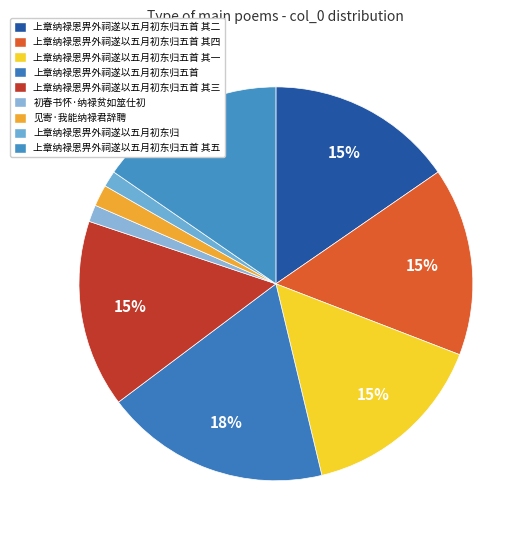

Count the number of slices in the pie.

9